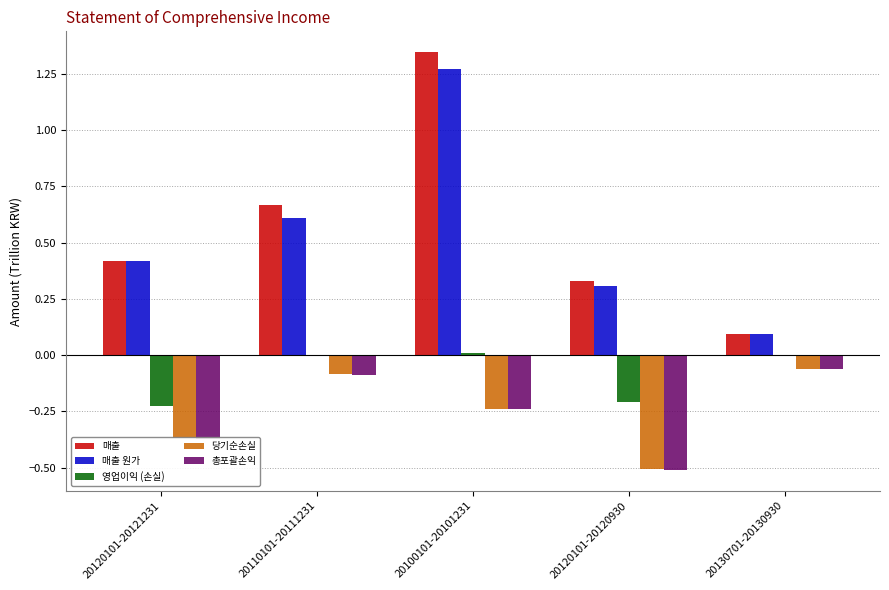

How many groups of bars are there?

5